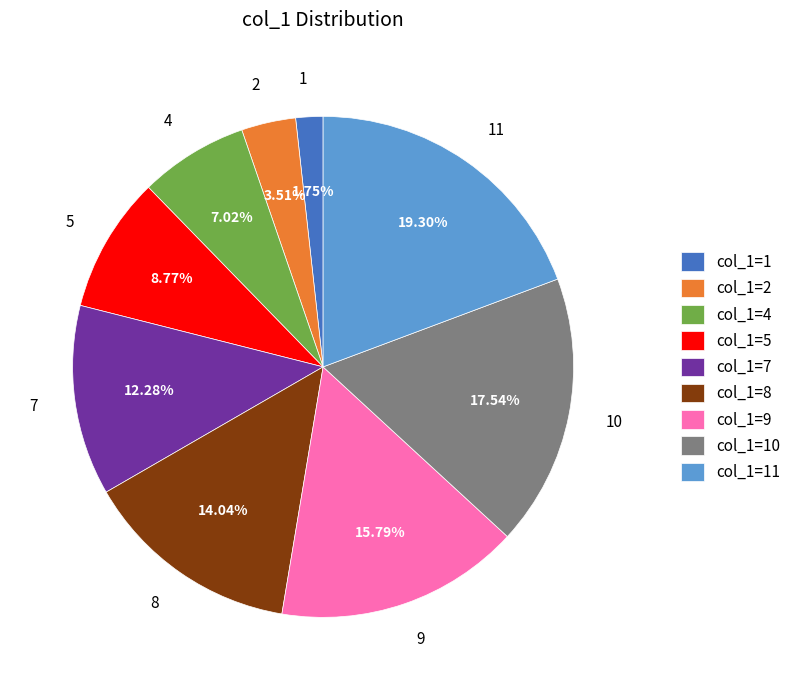

To the nearest percent, what percentage of the pie is 10?

18%